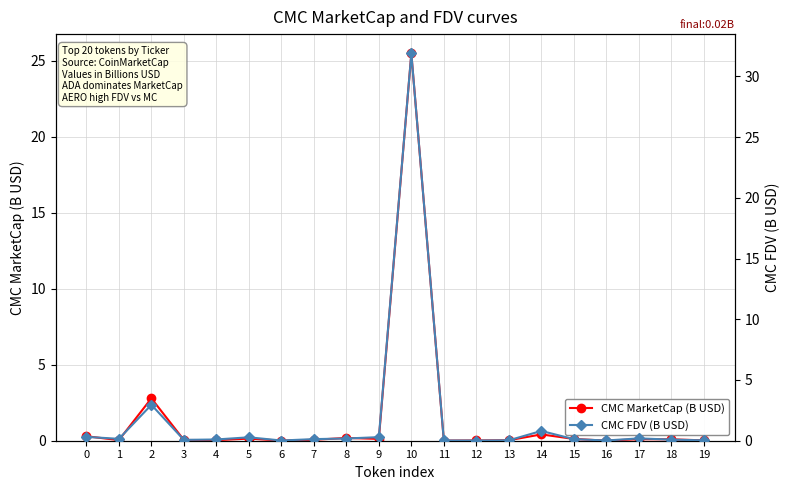

Which category has the lowest value in the CMC FDV (B USD) series?

12